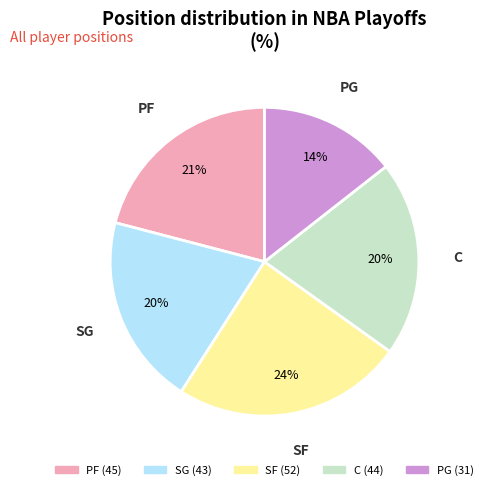

To the nearest percent, what is the difference between the largest and smallest slice percentages?

10%